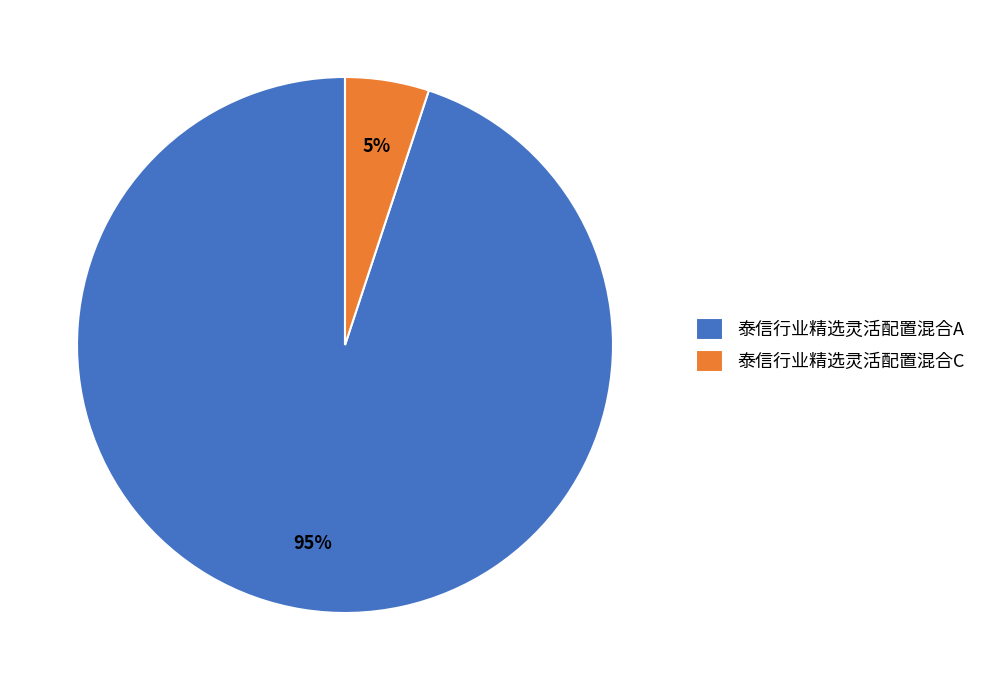

Combined, do 泰信行业精选灵活配置混合C and 泰信行业精选灵活配置混合A account for over 50%?

Yes